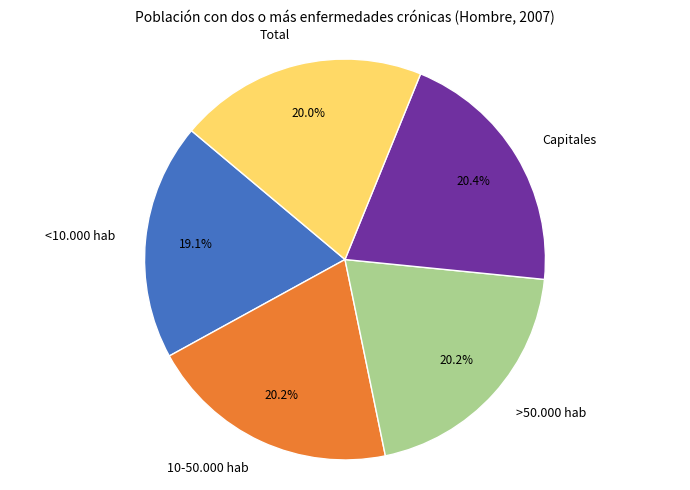

True or false: >50.000 hab accounts for 29% of the total.

False